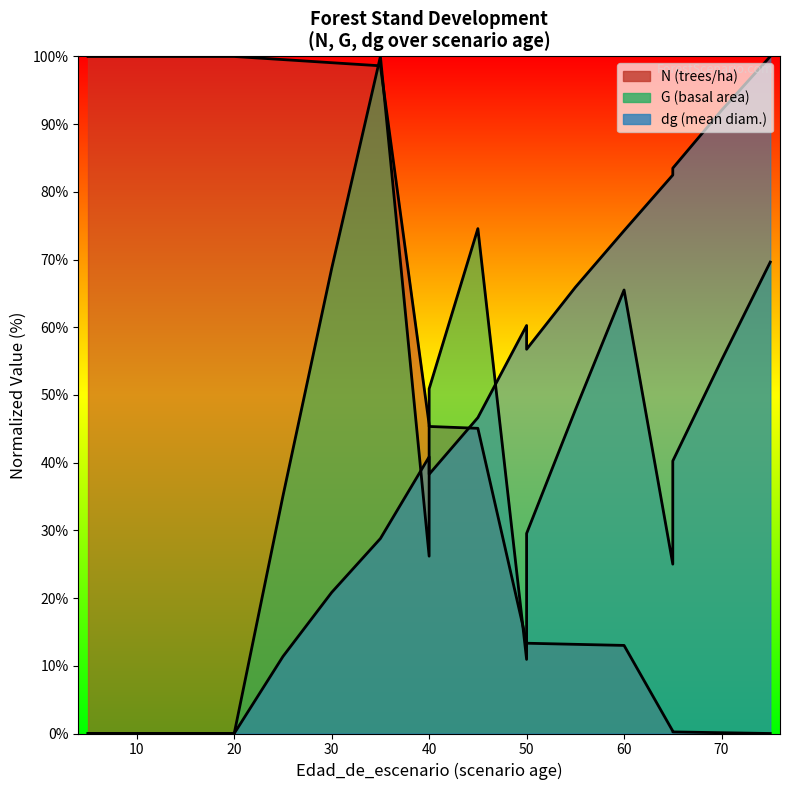

How many times do dg and N cross each other?

1